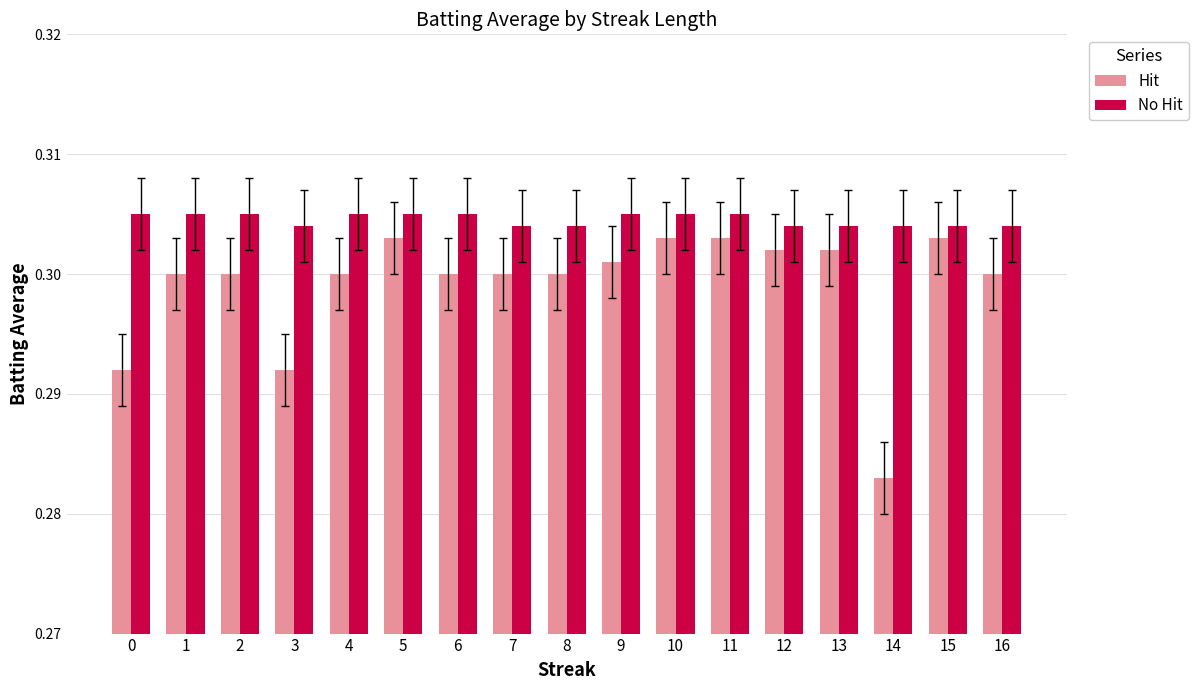

Which series has the largest range (max minus min)?

Hit